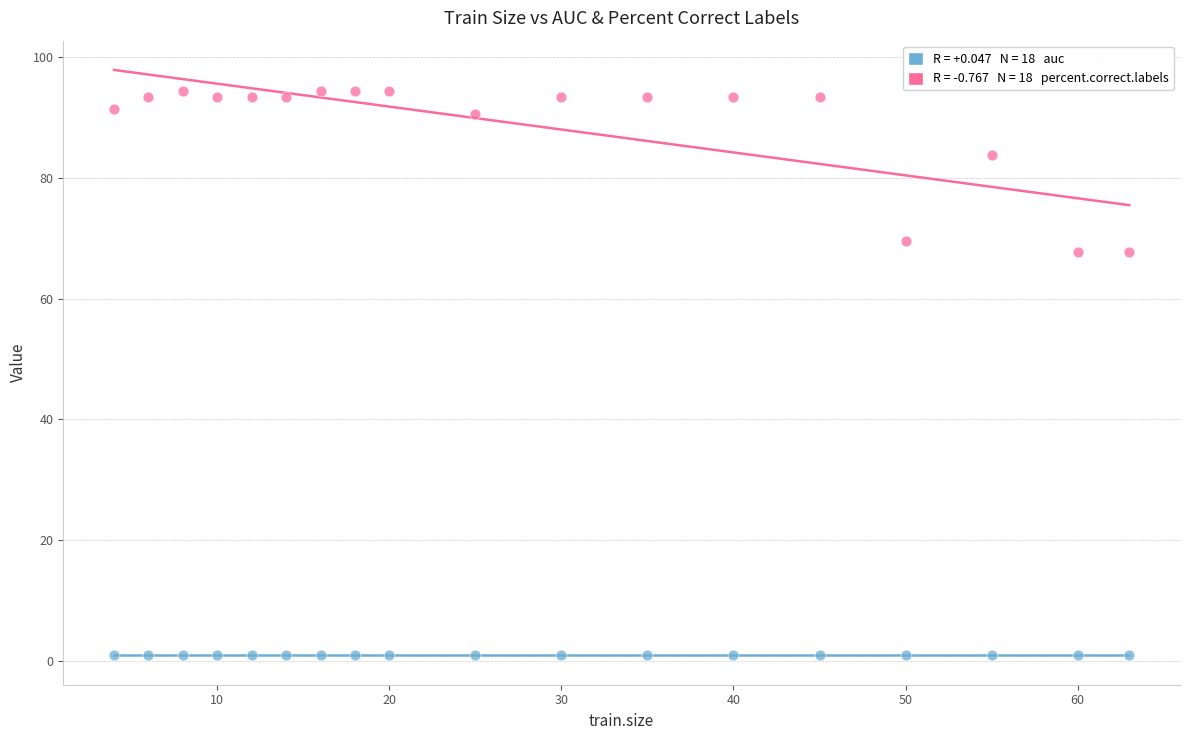

Across all data points, what is the range of Y values (max minus min)?

93.3